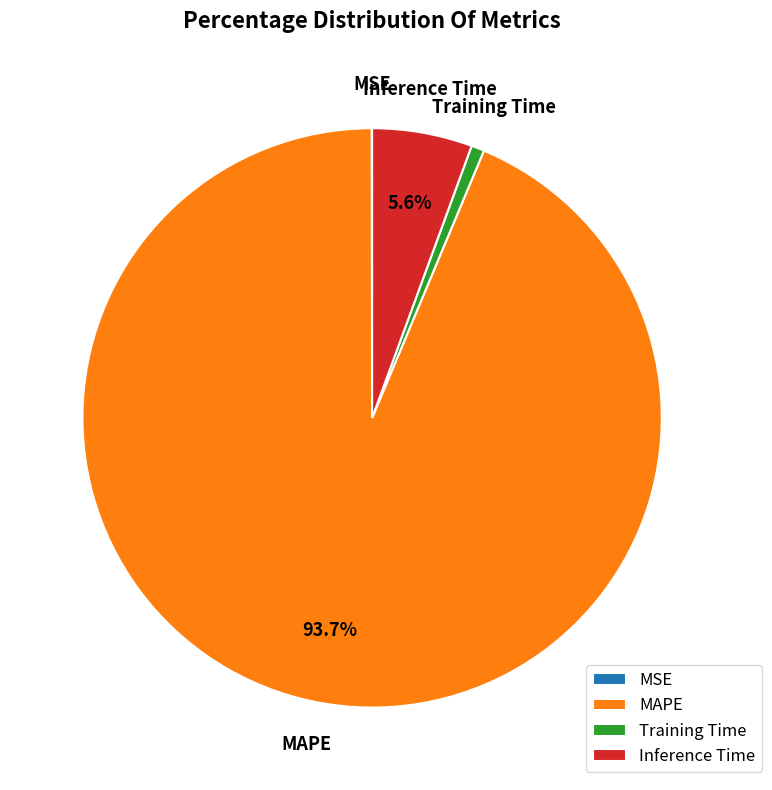

What is the majority slice?

MAPE